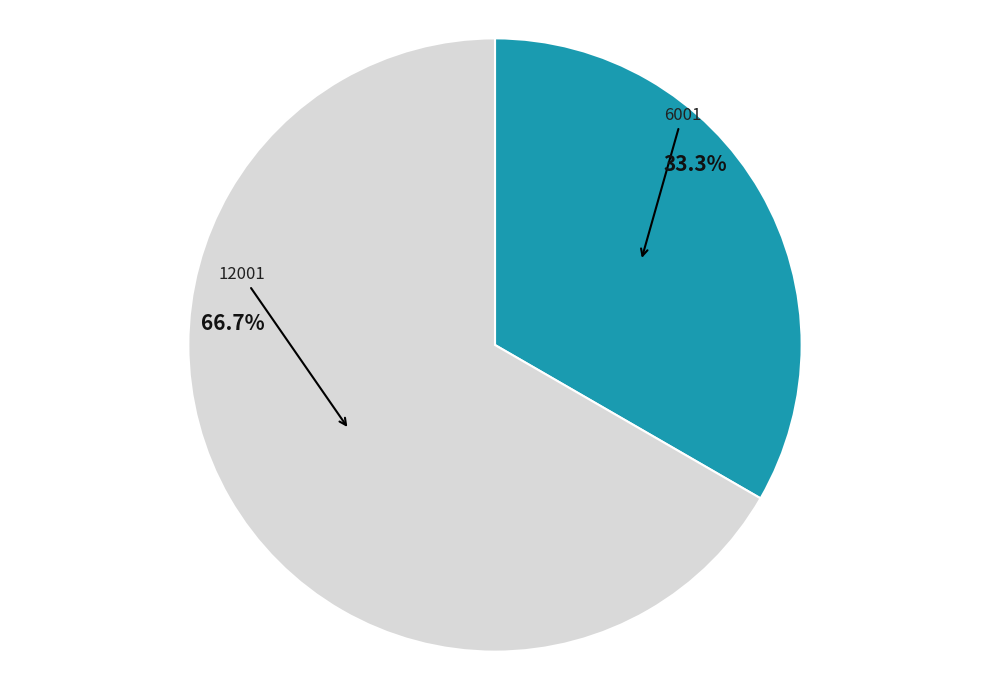

Do 6001 and 12001 together represent more than half of the pie?

Yes